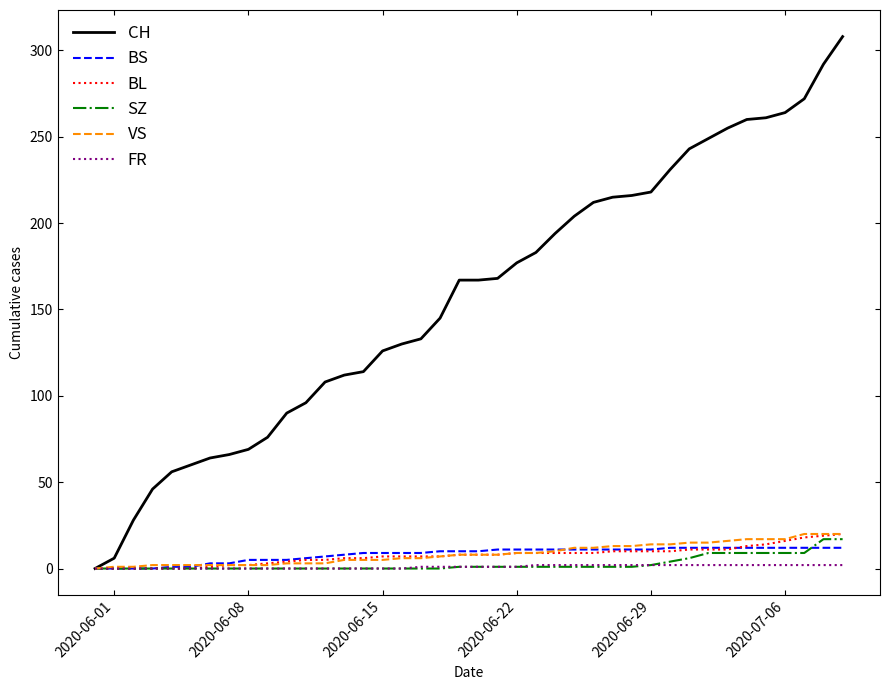

What is the maximum value shown in the chart?

308